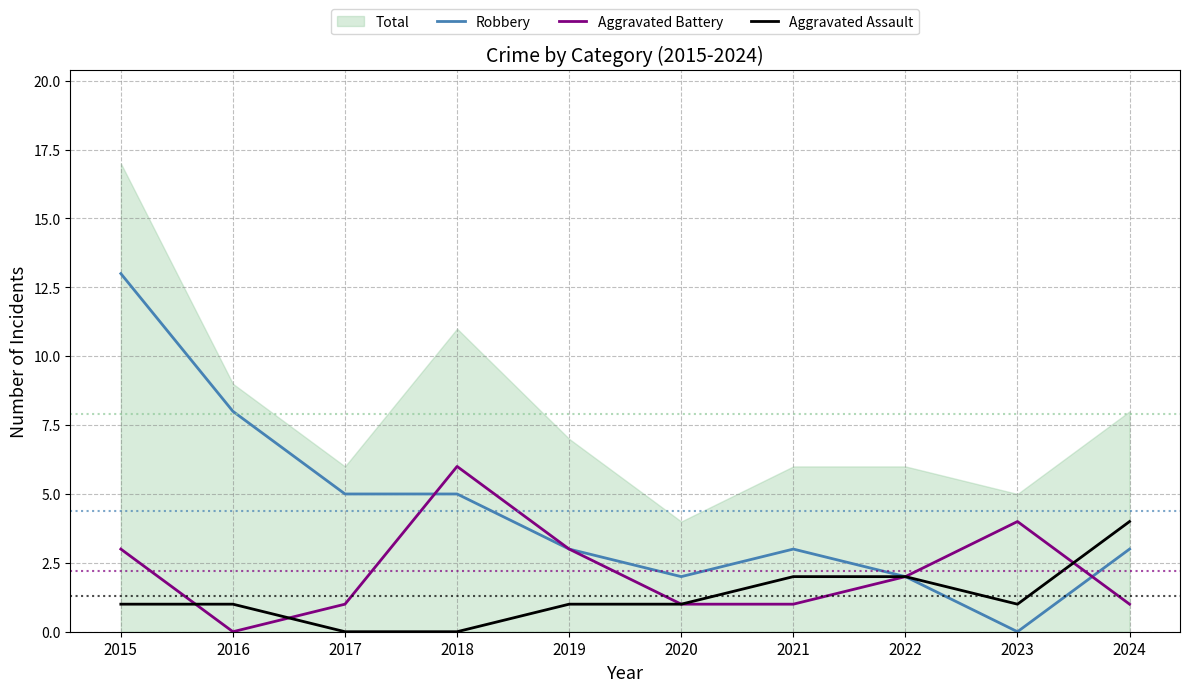

At how many categories does at least one series exceed 9?

1